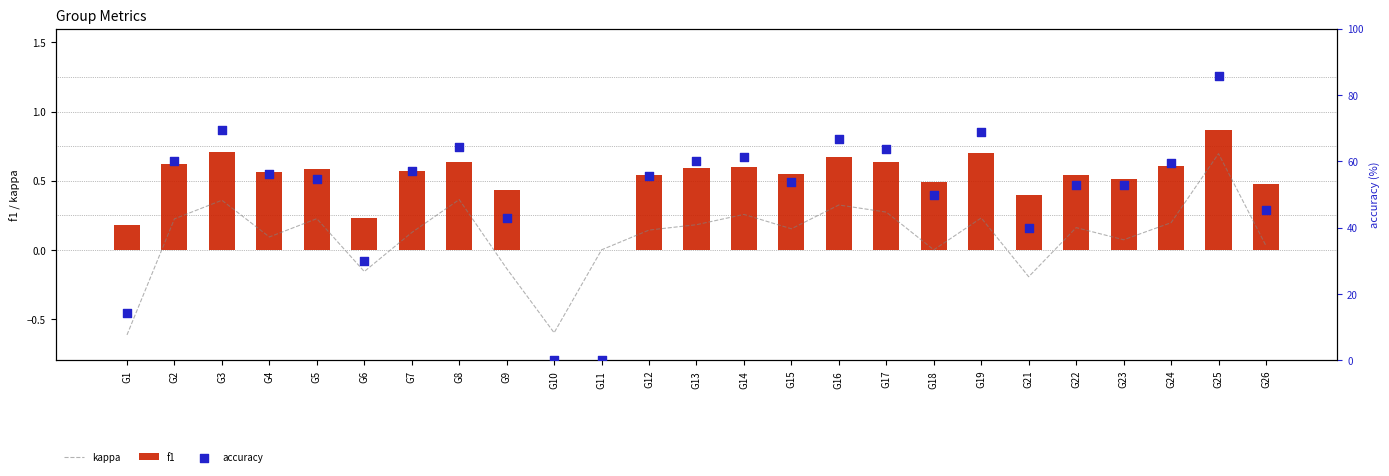

At how many categories does at least one series exceed 64?

5